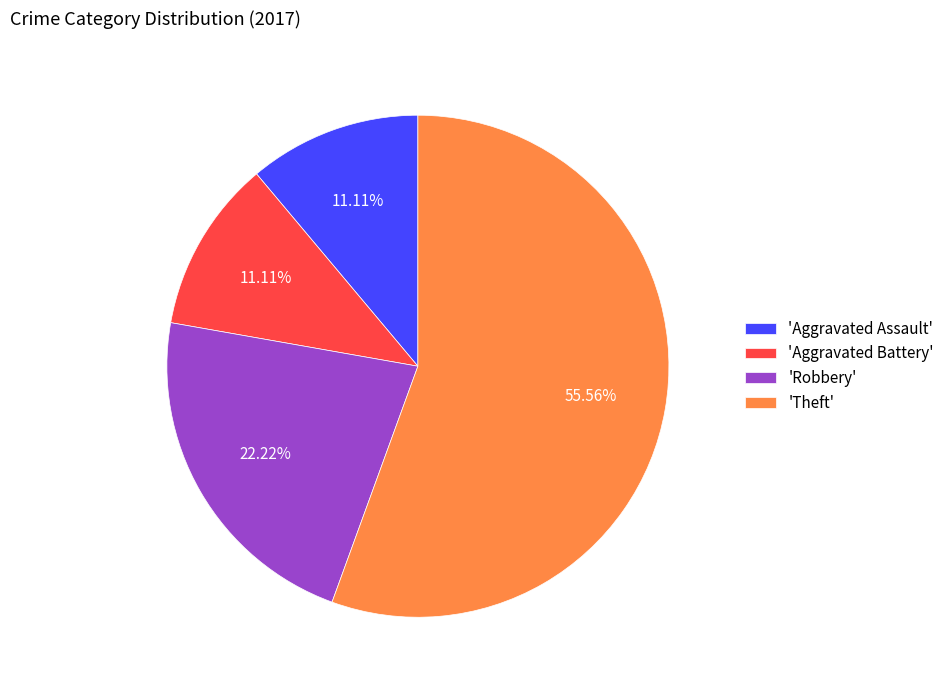

Does any single category account for the majority?

Yes